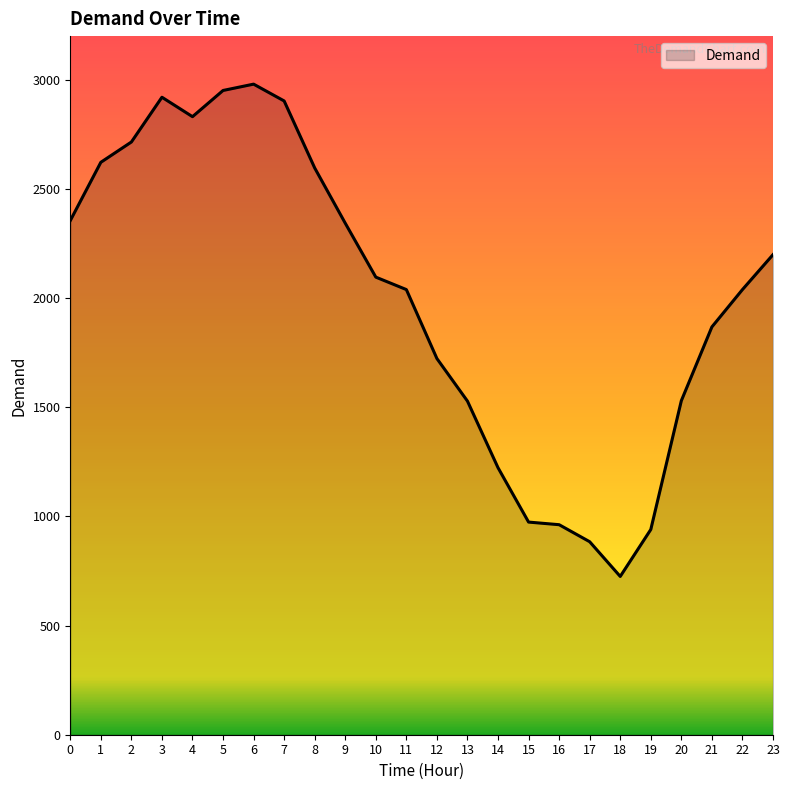

How many lines are shown in the chart?

1